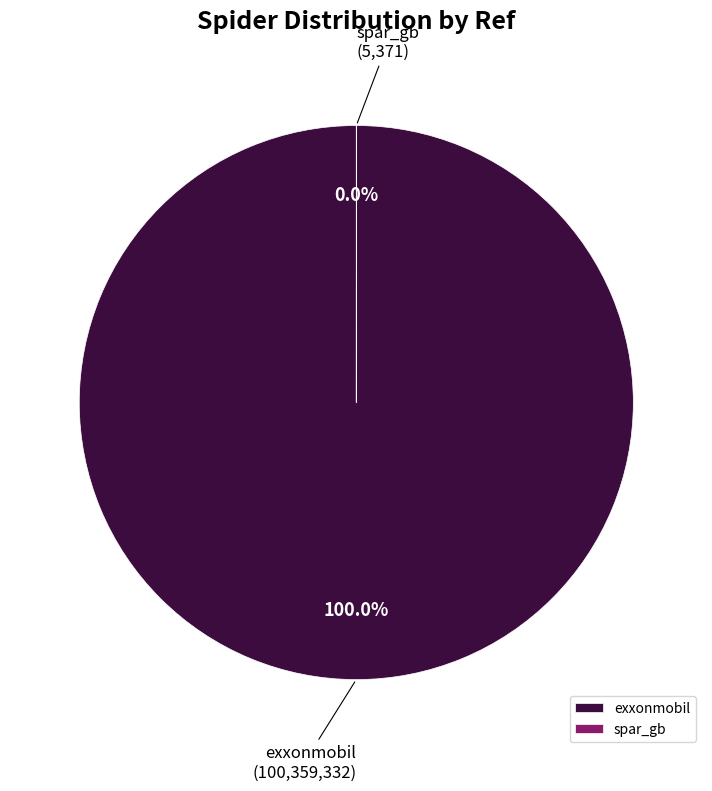

To the nearest percent, what is the combined percentage of exxonmobil and spar_gb?

100%